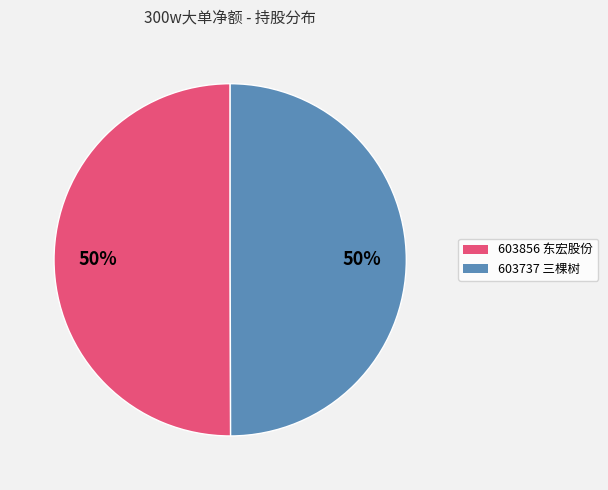

What is the ratio of the value at 603737 三棵树 to the value at 603856 东宏股份?

1.0